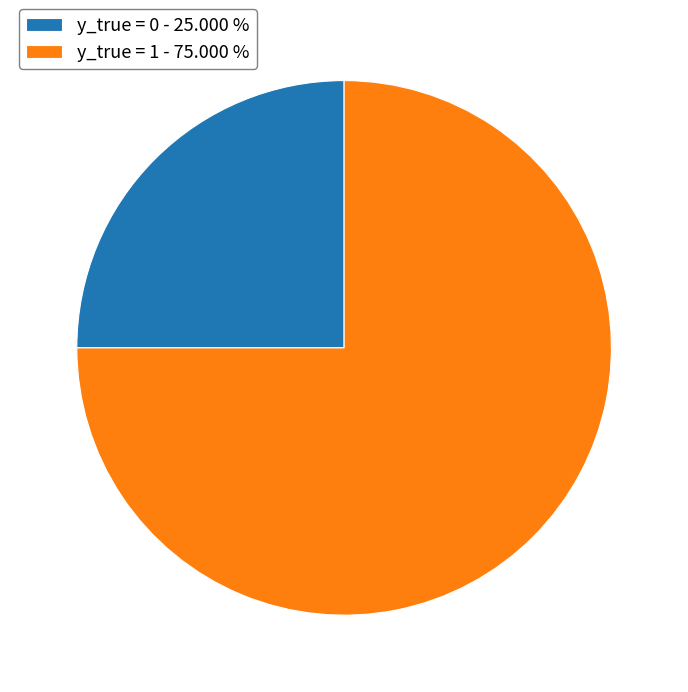

What is the ratio of the value at y_true = 0 - 25.000 % to the value at y_true = 1 - 75.000 %?

0.3